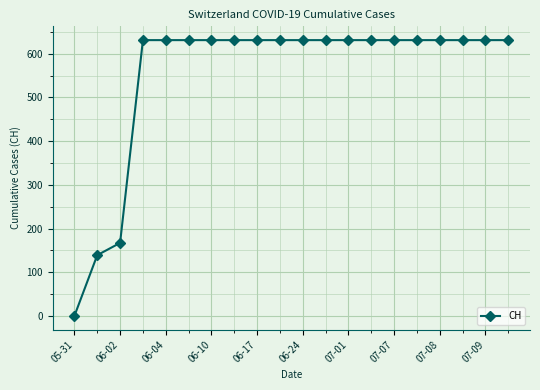

How many data points are less than 631?

3